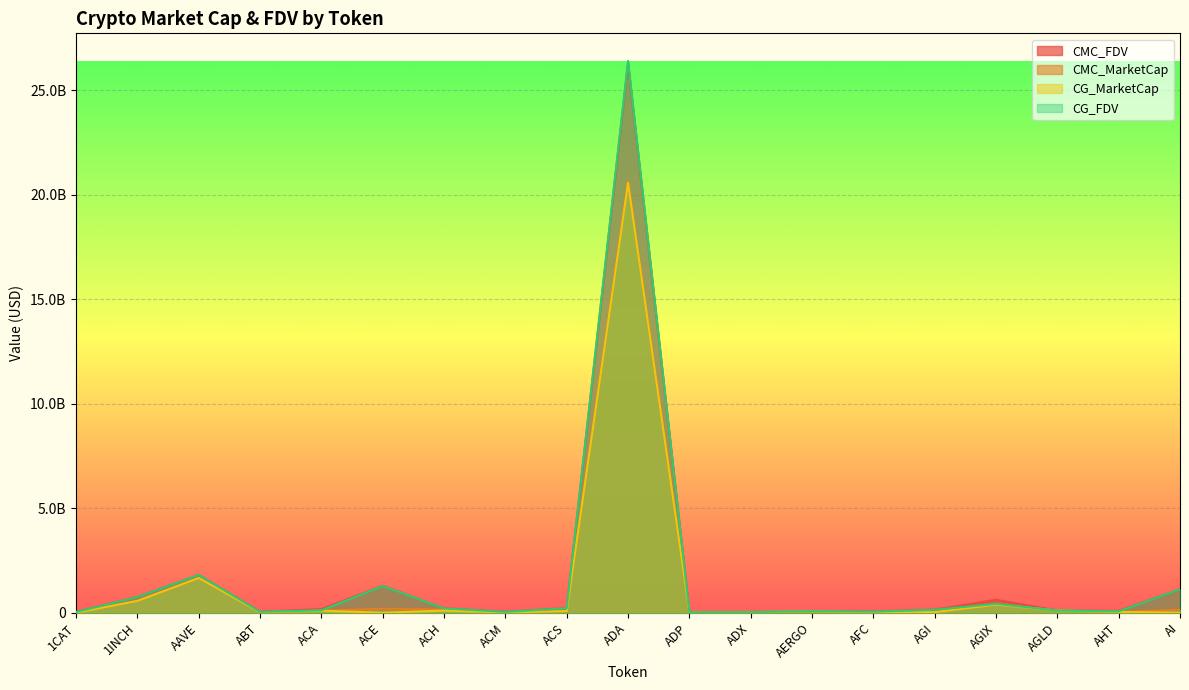

Reading left to right, extract all data points from this chart.

CMC_FDV: 33803479.0	748918168.8	1806108953.8	40070698.3	173043704.3	1286698376.9	208242317.4	38954646.0	214228528.3	26286495325.8	21362372.5	29459128.8	73009708.5	49196987.7	145080354.2	616791784.2	106726720.1	87442458.7	1112651966.5
CMC_MarketCap: 0.0	563896151.1	1659984185.0	21231934.6	95795011.7	192300311.1	149582183.3	11760450.5	79416663.1	20670335522.9	4721972.3	27997471.6	64978640.5	11974893.6	26051341.6	386316849.5	106726720.1	37493809.2	144644755.6
CG_MarketCap: 0.0	565382860.0	1659467217.0	21311069.0	96028082.0	0.0	102156072.0	11736077.0	79255899.0	20564794639.0	4711544.0	28336561.0	64935325.0	12044054.0	27310051.0	385801642.0	106893563.0	38355384.0	0.0
CG_FDV: 33936451.0	750892687.0	1805546478.0	40209565.0	113836224.0	1278202921.0	206639272.0	38796166.0	213794484.0	26393352628.0	21315196.0	29507819.0	72961039.0	49428027.0	142691459.0	423186359.0	106893563.0	64628153.0	1118331155.0